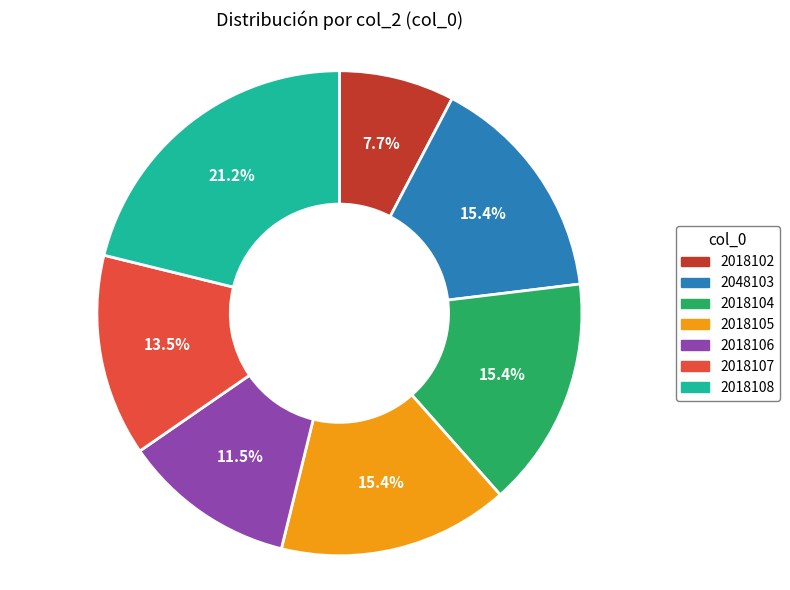

True or false: 2018102 accounts for 1% of the total.

False